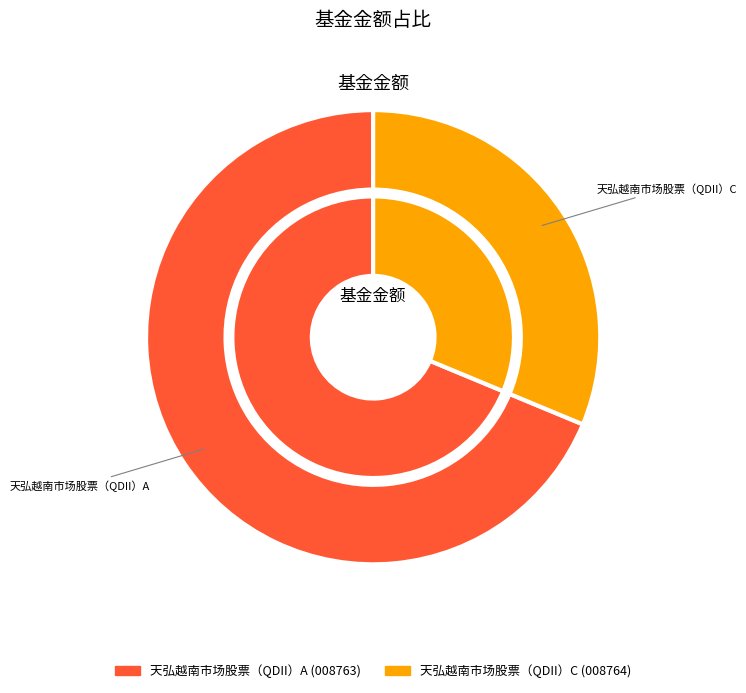

True or false: 天弘越南市场股票（QDII）C accounts for 17% of the total.

False